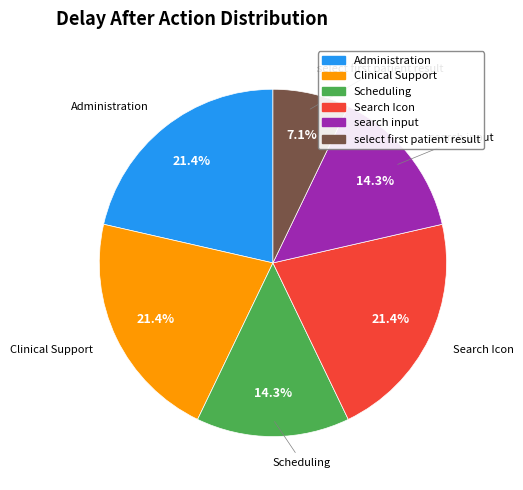

Which slice is the smallest?

select first patient result